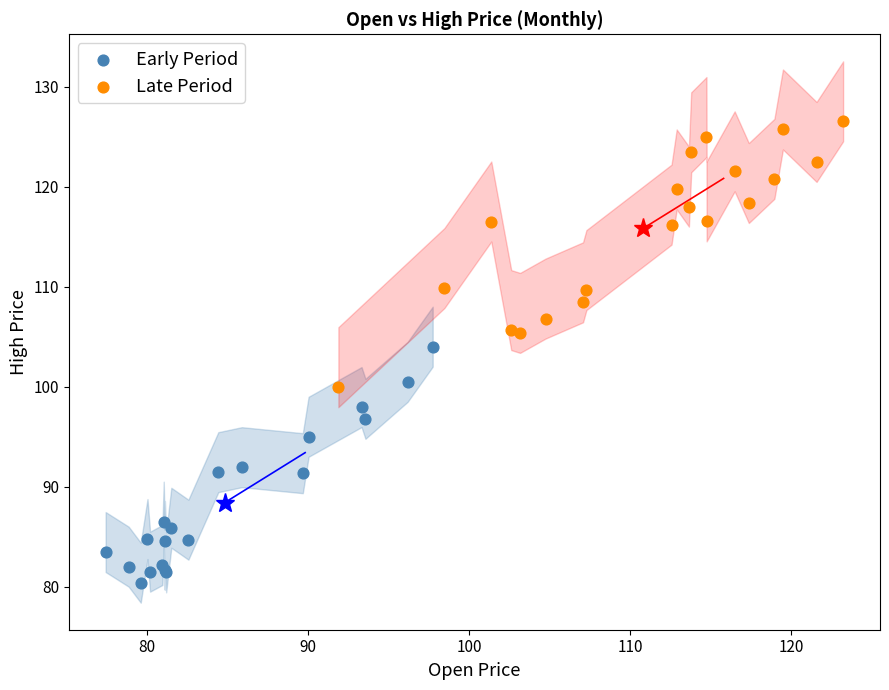

Which series has the widest spread of Y values?

Late Period